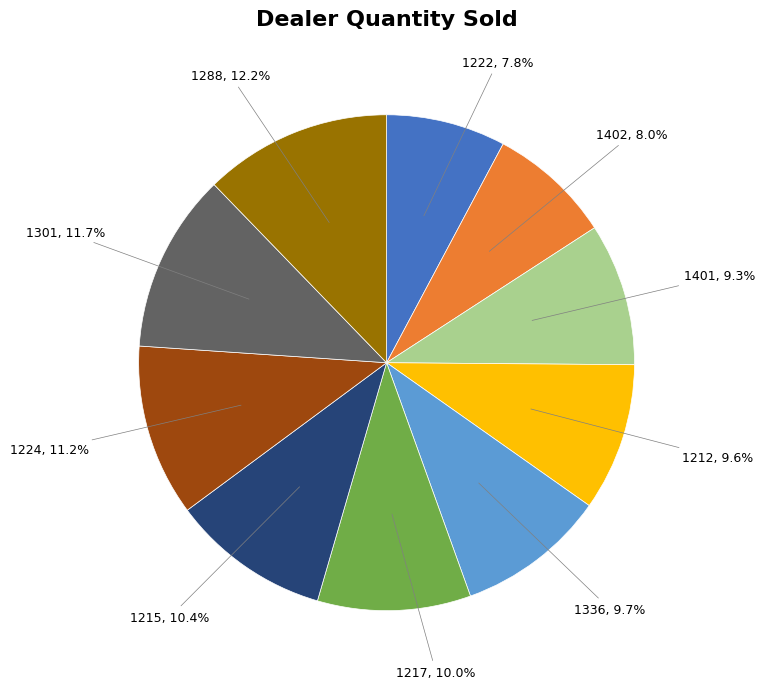

Is there any slice that represents more than half of the pie?

No